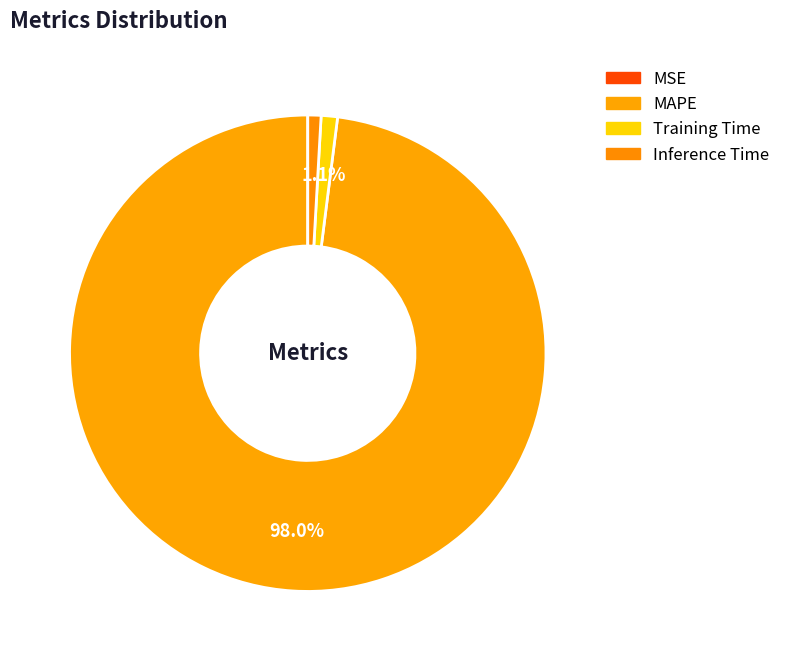

How many segments does this pie chart have?

4